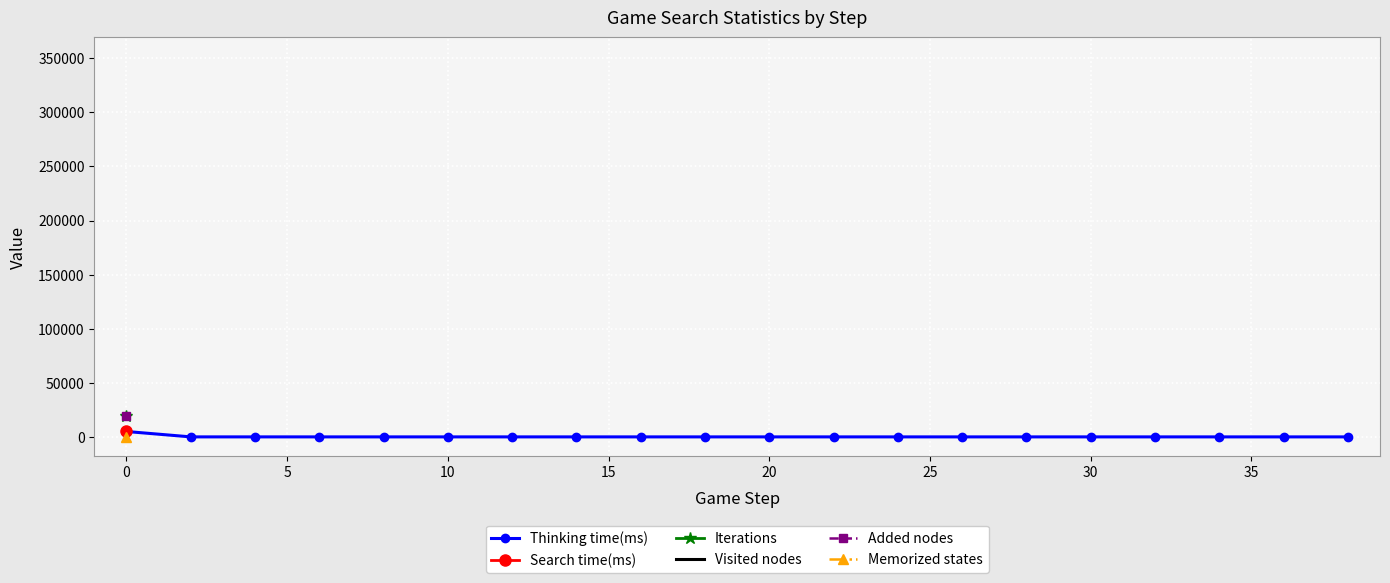

How many values are below 1?

9